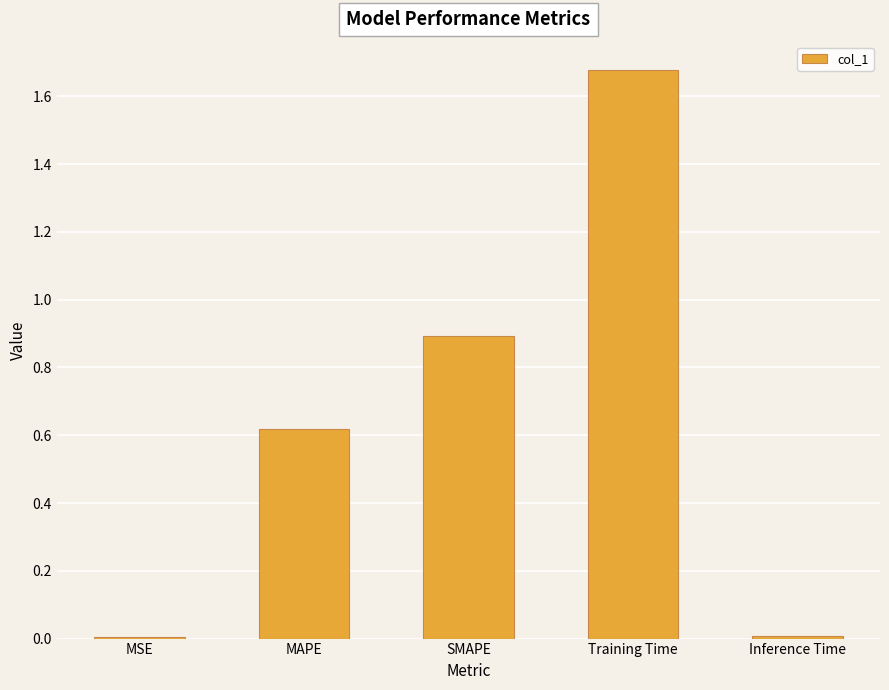

What is the sum of all values?

3.2